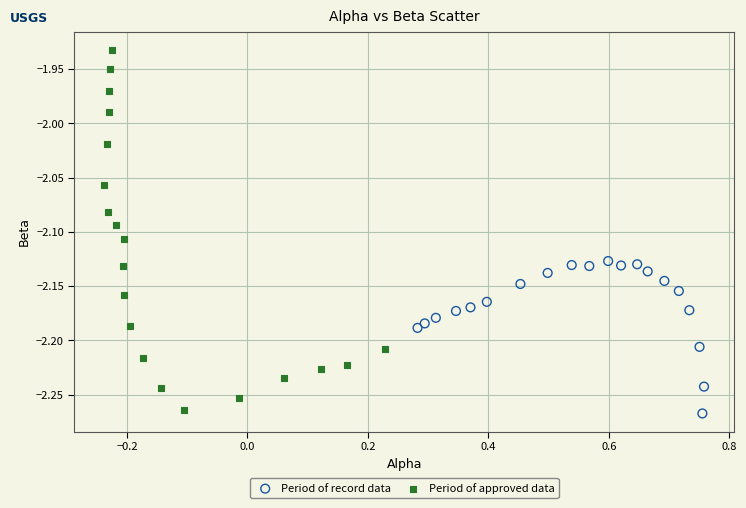

What are all the series names shown in the legend?

Period of record data, Period of approved data